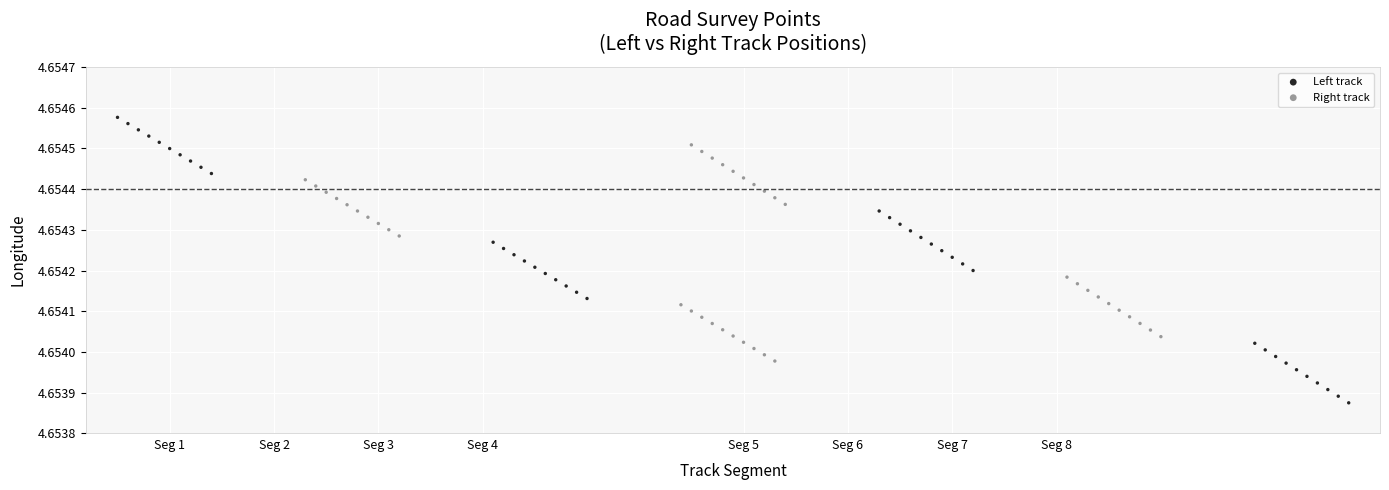

Which series reaches the maximum Y coordinate?

Left track